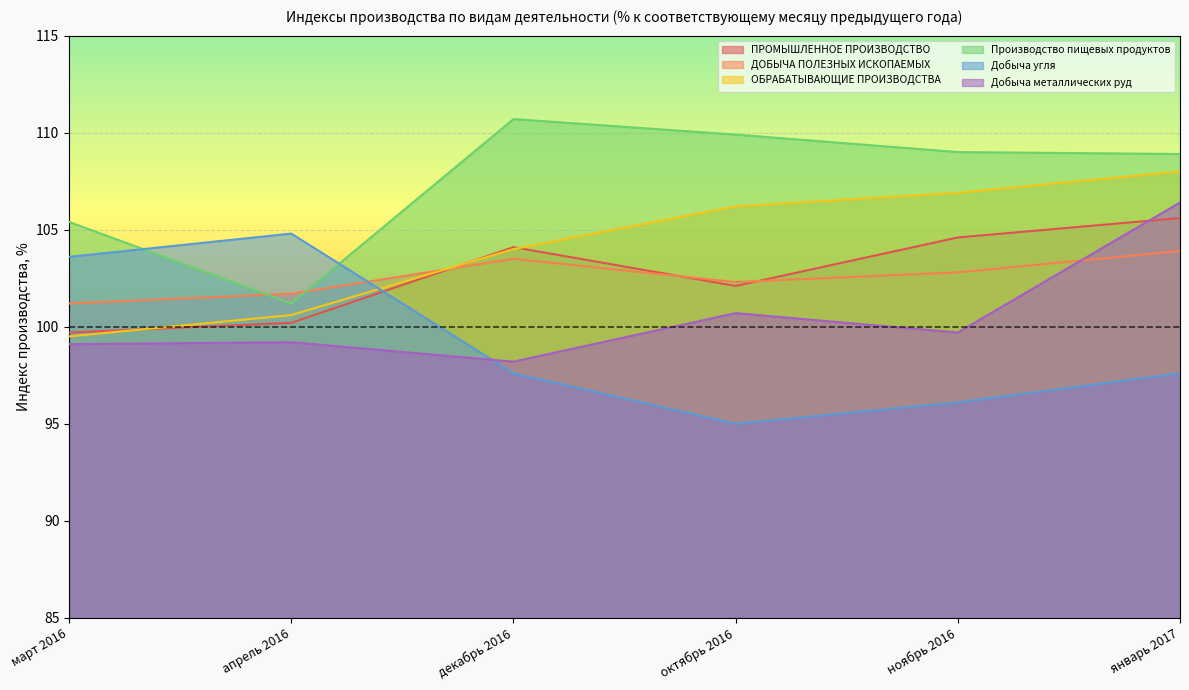

What is the difference between the maximum and second lowest values in the Добыча металлических руд series?

7.3